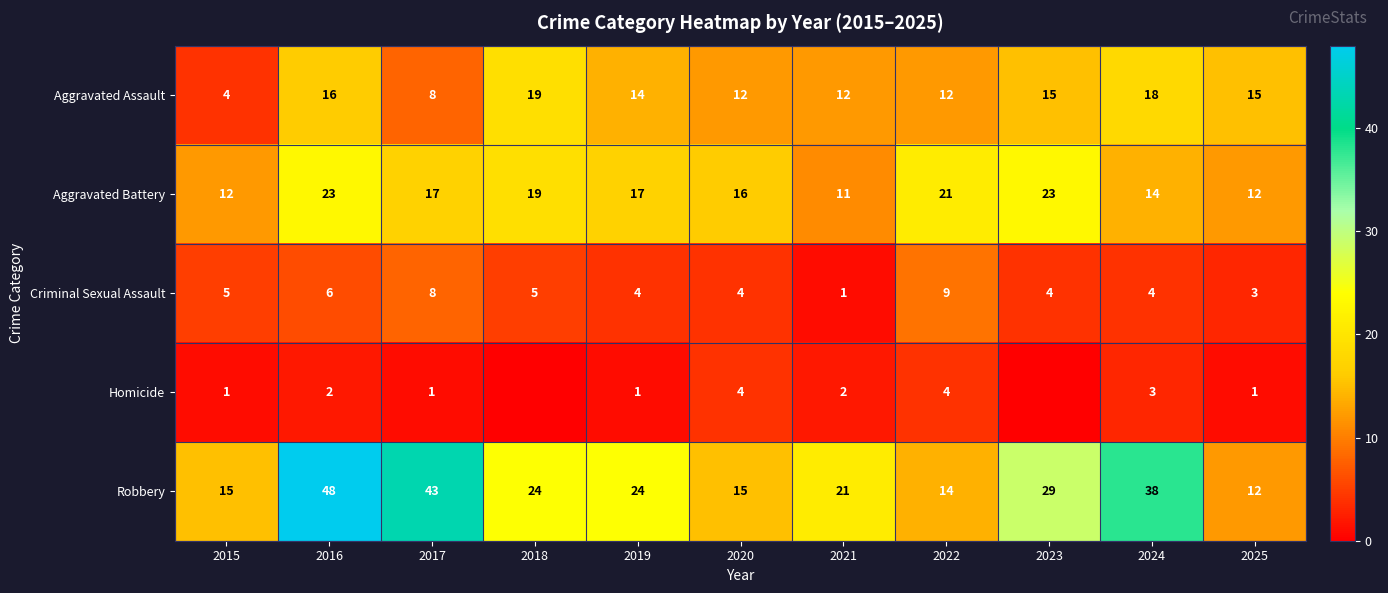

What value does the Aggravated Battery series have at 2016, to the nearest 10?

20